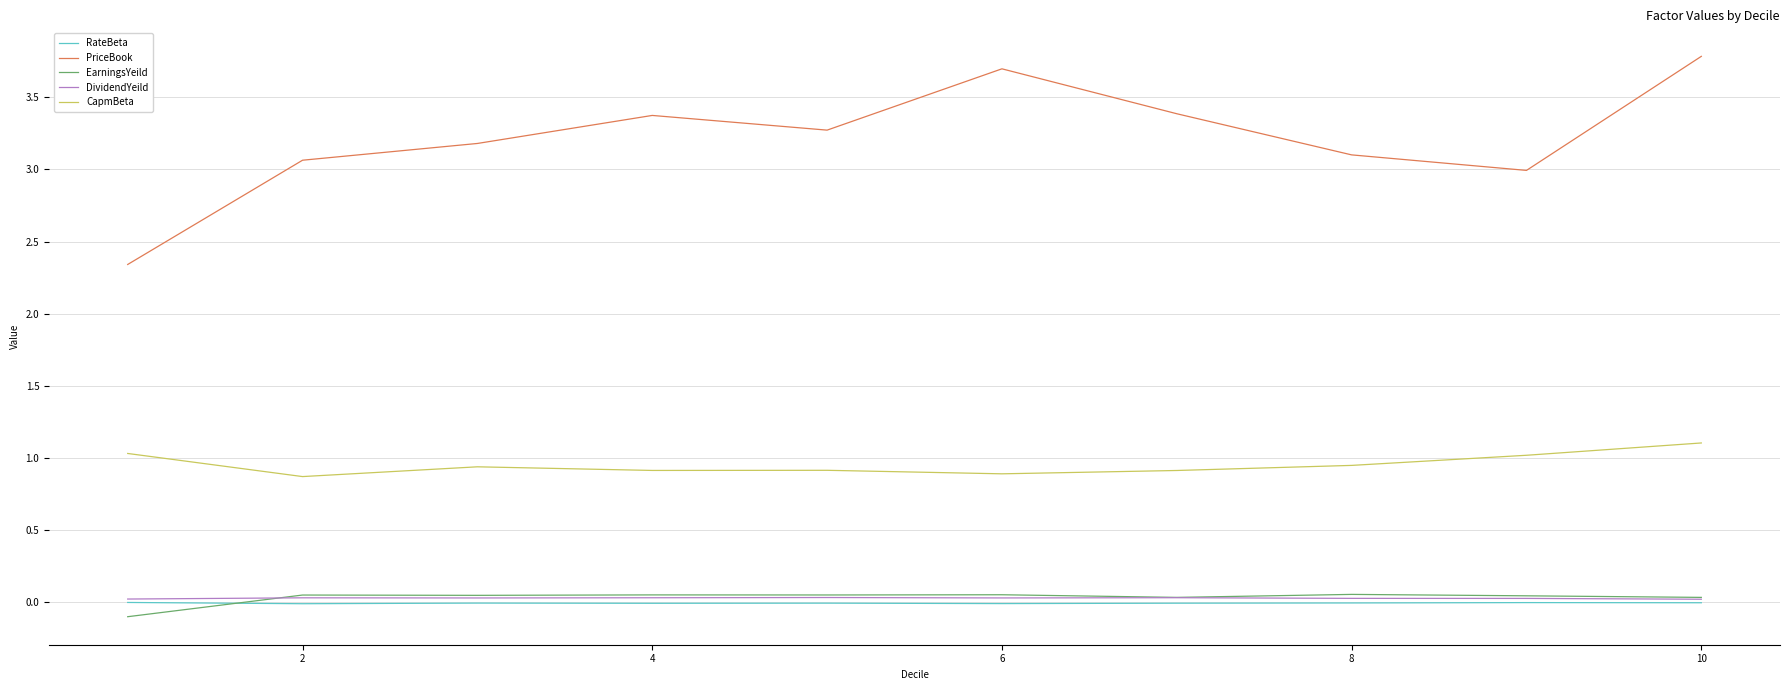

Which series has the largest range (max minus min)?

PriceBook